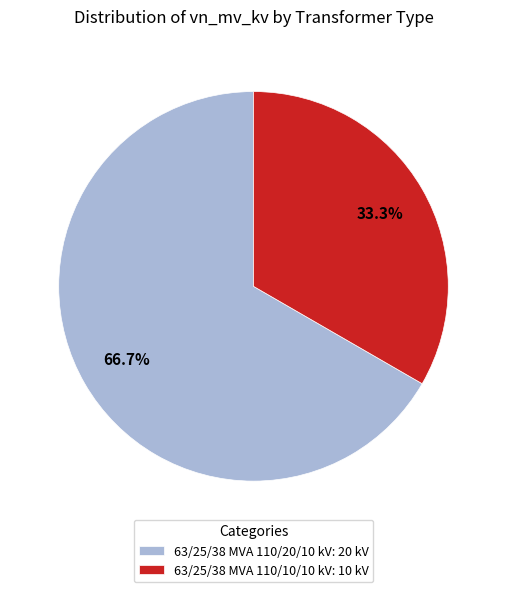

True or false: 63/25/38 MVA 110/20/10 kV accounts for 74% of the total.

False